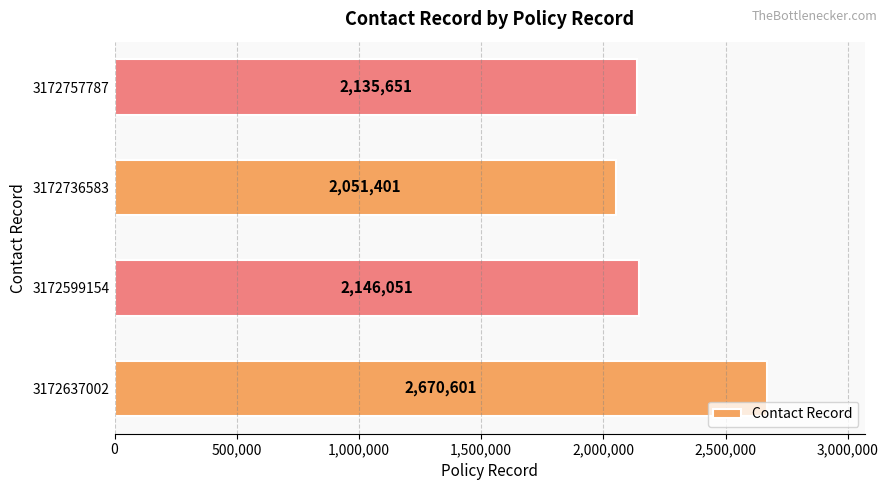

How many values are below 2146051?

2